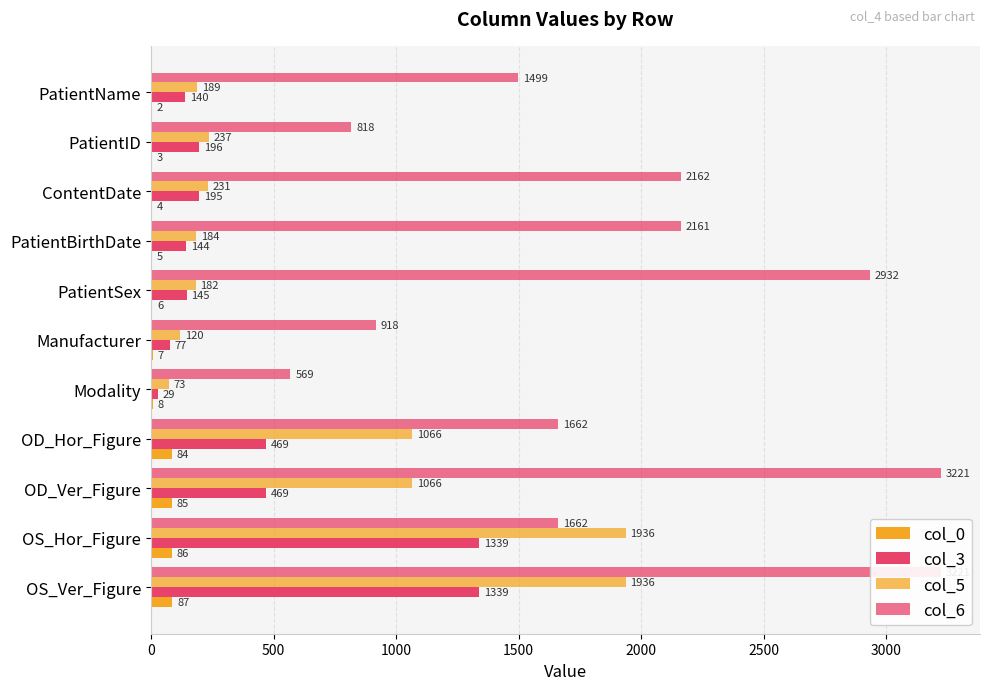

What is the difference between the second highest and second lowest values in the col_5 series?

1816